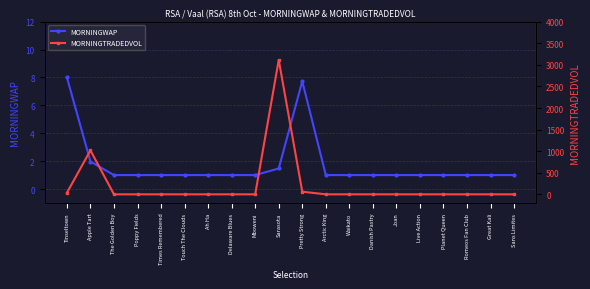

Where do MORNINGWAP and MORNINGTRADEDVOL first cross each other?

Apple Tart and The Golden Boy